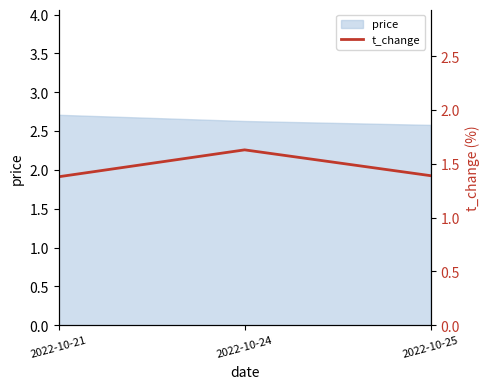

True or false: price has a value of 4.2 at 2022-10-25.

False